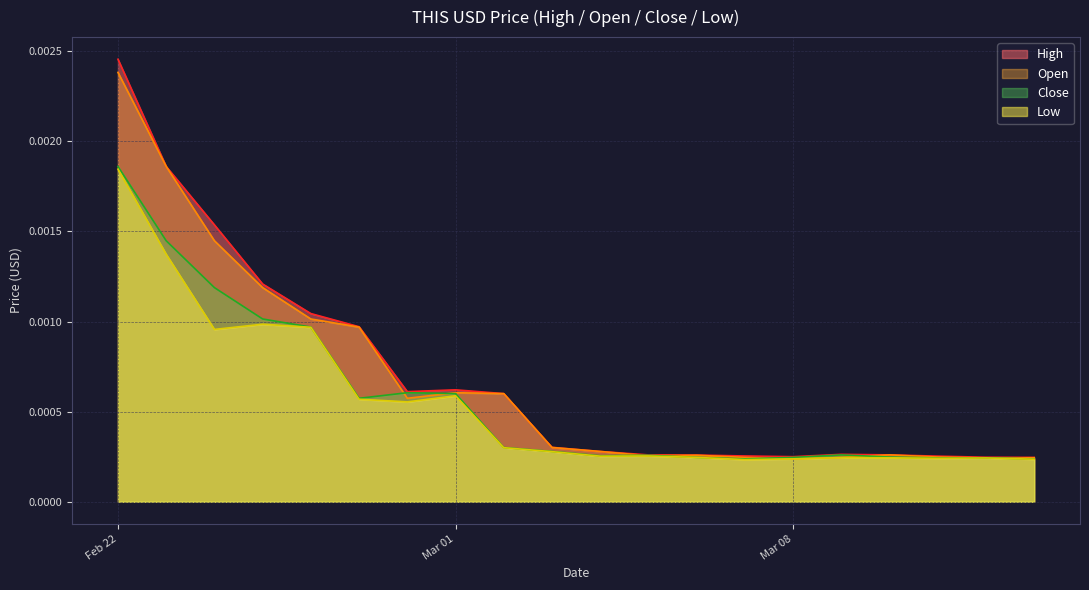

Between 2022-02-28 and 2022-03-07, which series saw the biggest shift?

Close